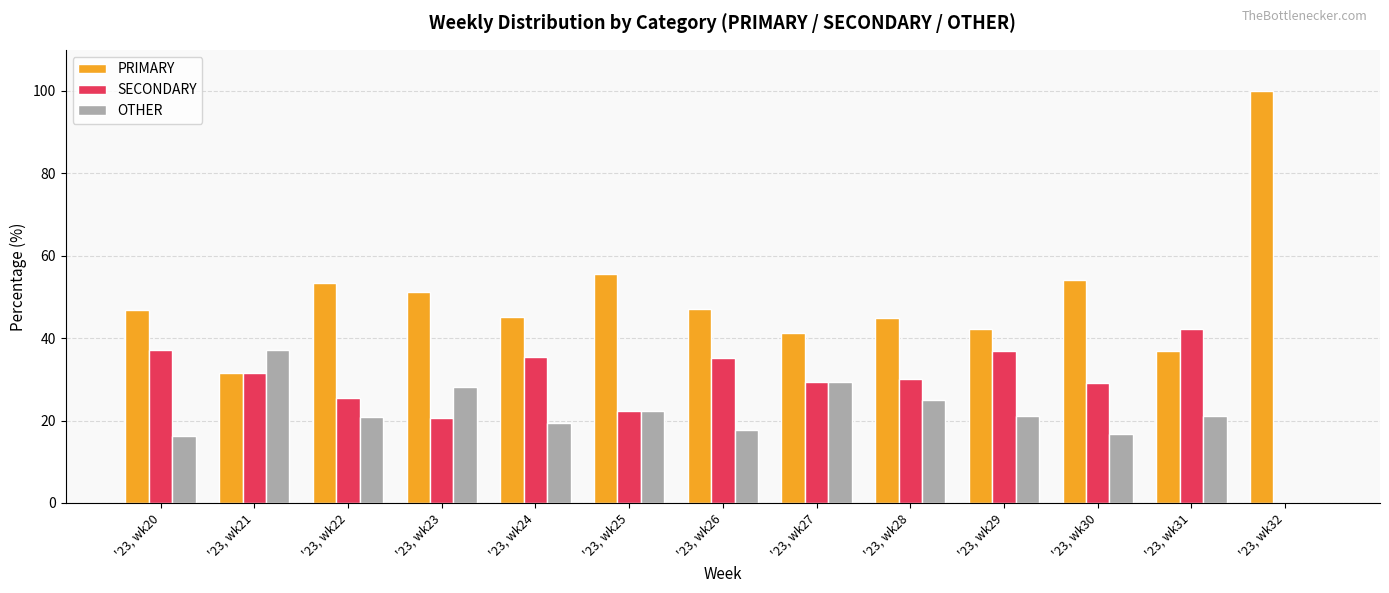

What is the spread (max minus min) of values at '23, wk20?

30.6